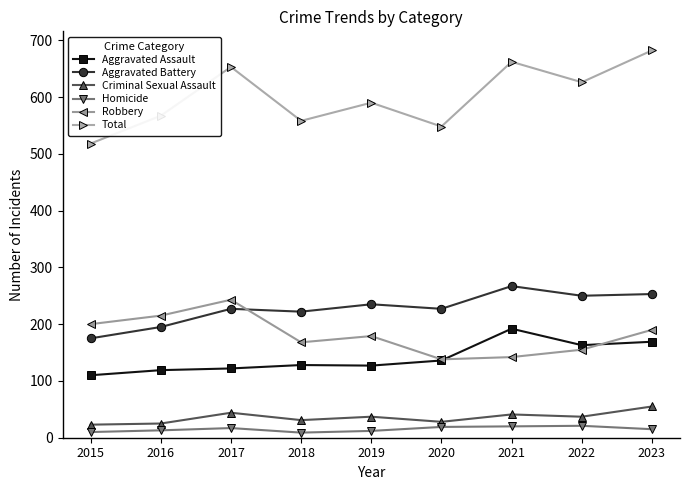

What is the value of the Aggravated Assault point at the 7th from the left?

192